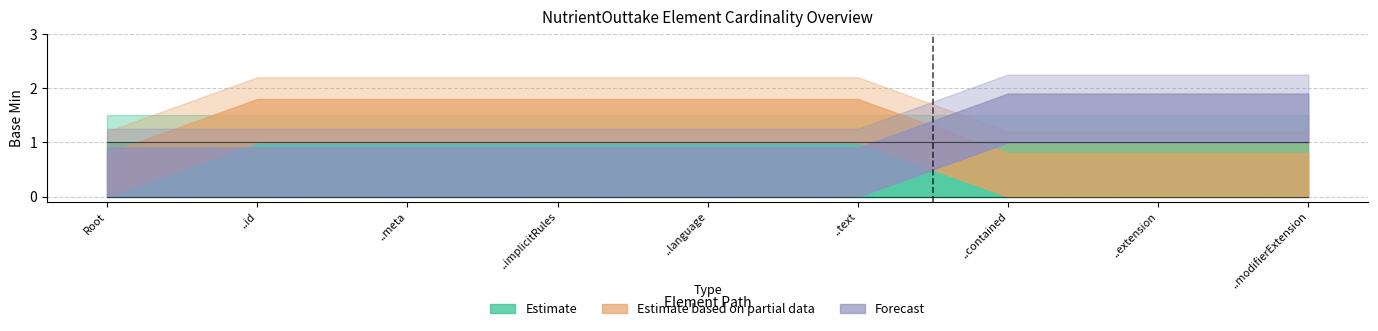

Which has a higher value, NutrientOuttake or NutrientOuttake.id?

NutrientOuttake